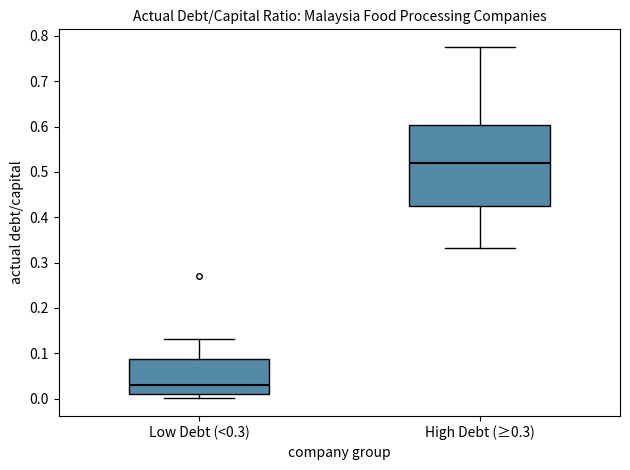

Reading left to right, transcribe this box plot: for each box, give where its median line is, the range the box spans, and where its two whiskers end, as read against the y-axis. The values are not printed on the chart, so give them approximately, as read against the axis.

Low Debt (<0.3): median 0.03, box 0.01 to 0.09, whiskers 0.00 to 0.13
High Debt (≥0.3): median 0.52, box 0.42 to 0.60, whiskers 0.33 to 0.78